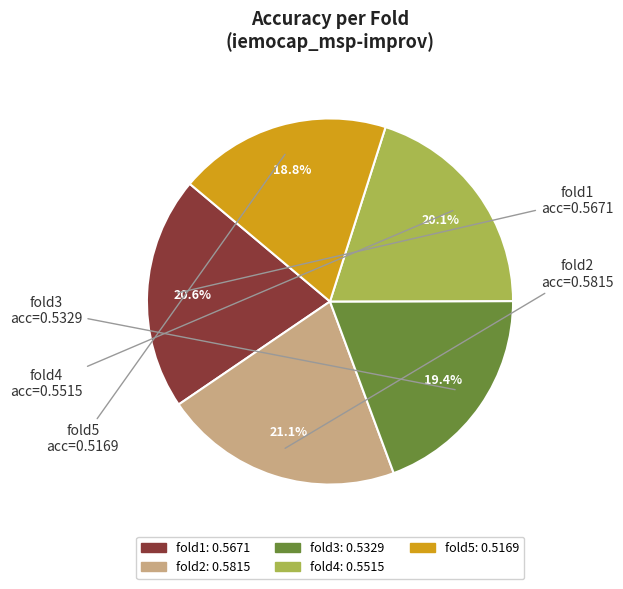

Combined, what portion of the pie is fold4 and fold1?

40.7%